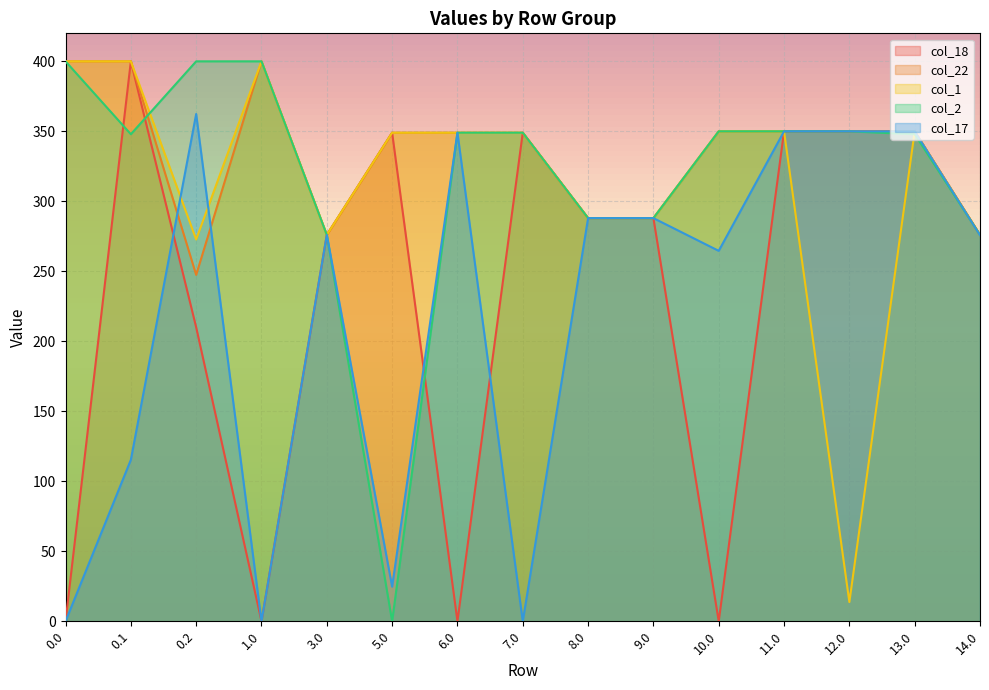

True or false: col_2 has a value of 584.6 at 0.2.

False